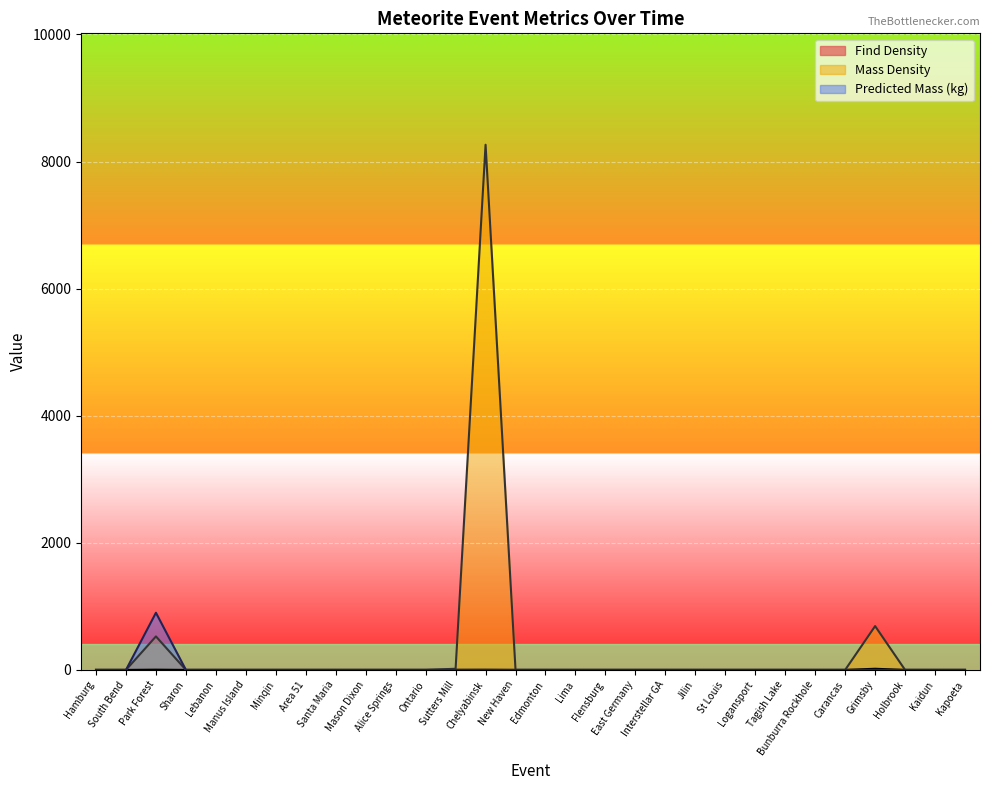

What is the average value of the Predicted Mass series?

30.0